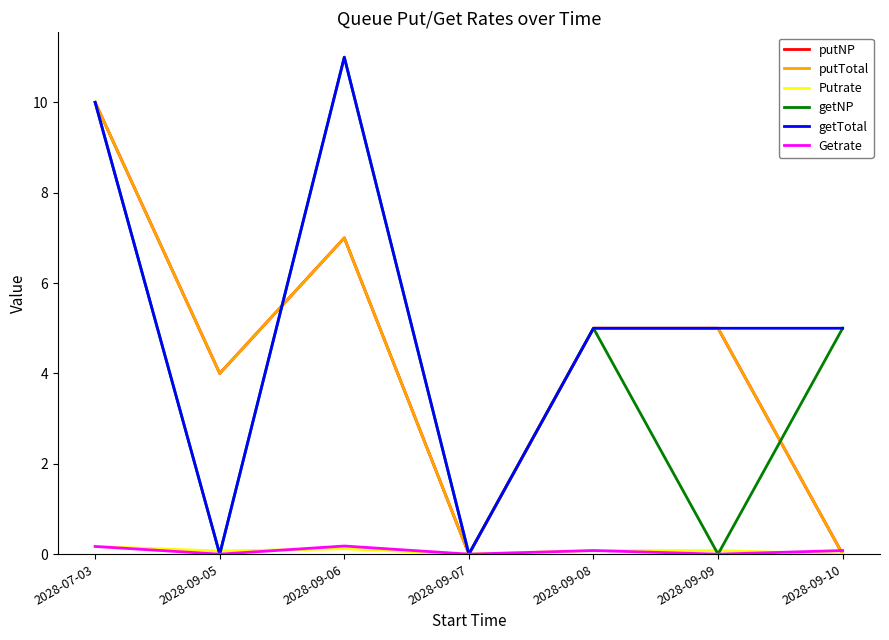

Does the chart display data point markers on the line(s)?

No